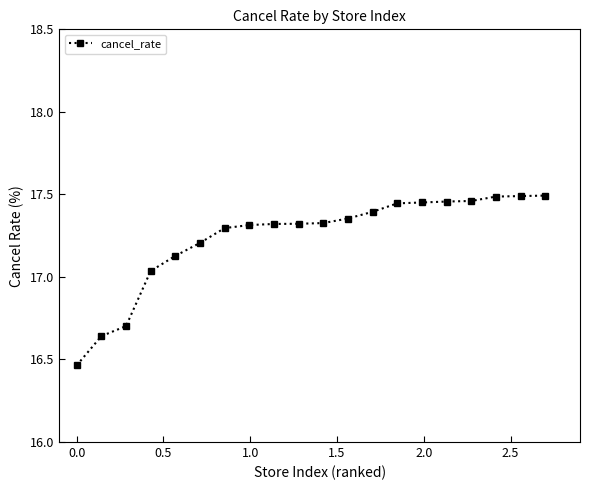

What is the sum of all values?

344.8